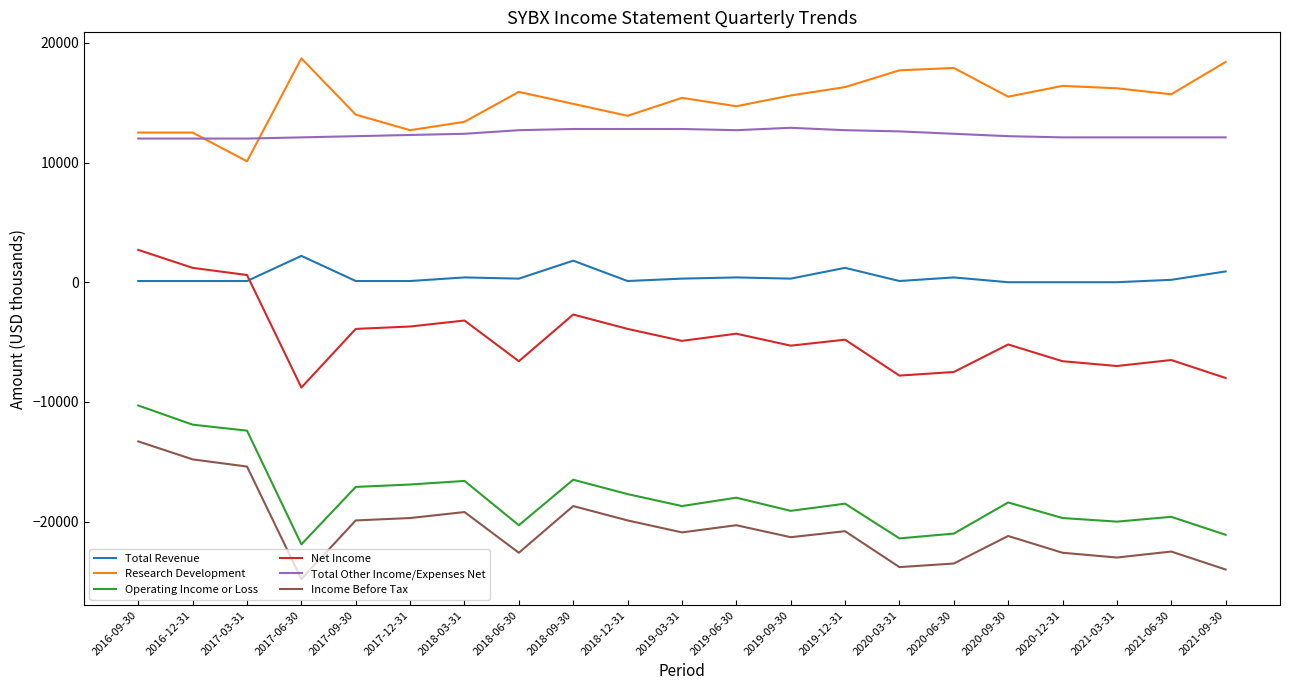

Count the number of data series in this chart.

6